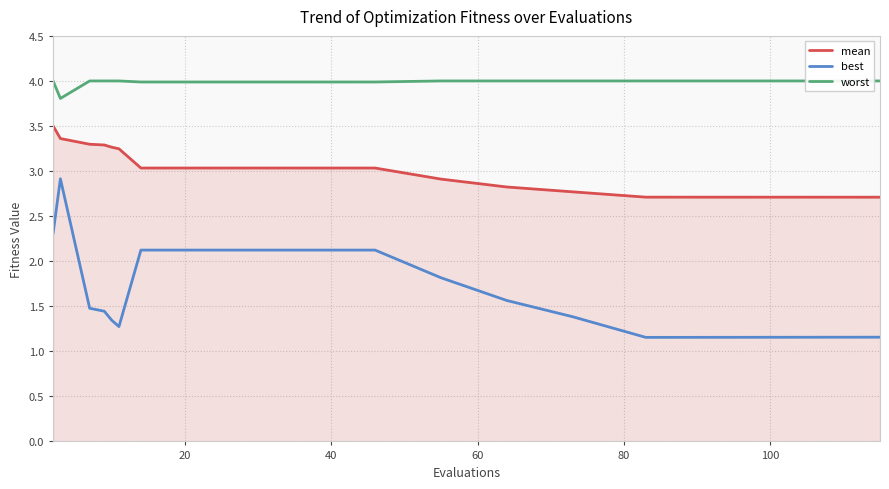

True or false: best and worst cross at least once.

False